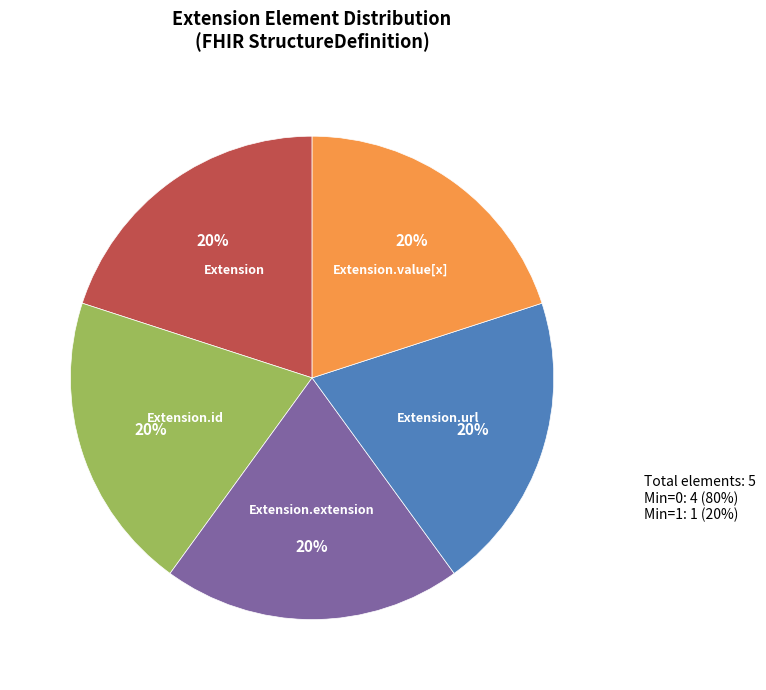

Is there any slice that represents more than half of the pie?

No